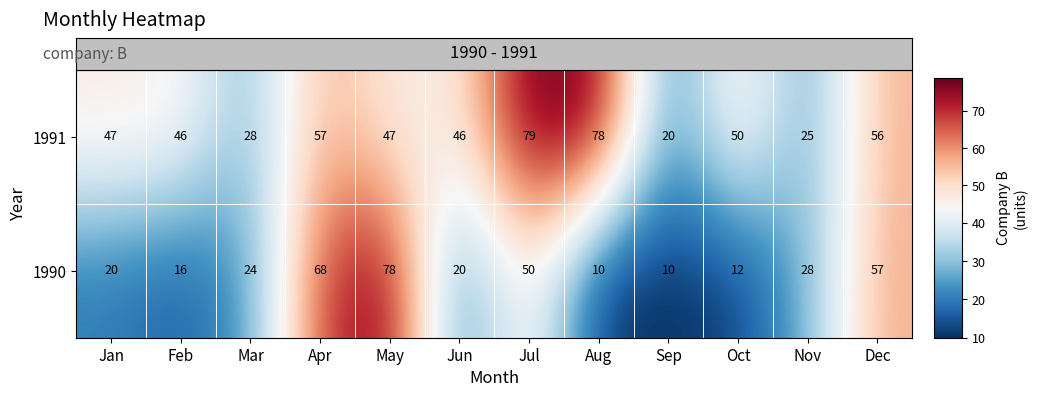

What is the maximum value for 1991?

79